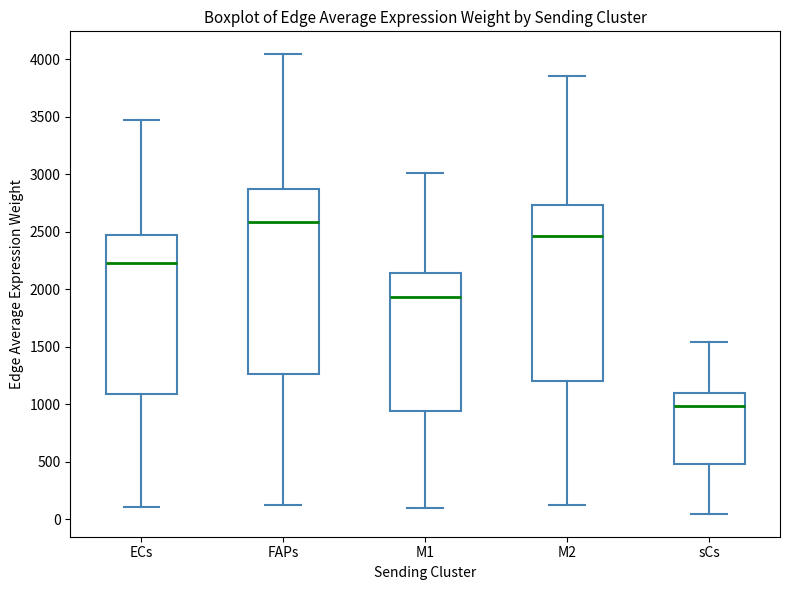

Reading left to right, transcribe this box plot: for each box, give where its median line is, the range the box spans, and where its two whiskers end, as read against the y-axis. The values are not printed on the chart, so give them approximately, as read against the axis.

ECs: median 2200, box 1100 to 2450, whiskers 100 to 3450
FAPs: median 2600, box 1250 to 2850, whiskers 150 to 4050
M1: median 1950, box 950 to 2150, whiskers 100 to 3000
M2: median 2450, box 1200 to 2750, whiskers 100 to 3850
sCs: median 1000, box 500 to 1100, whiskers 50 to 1550